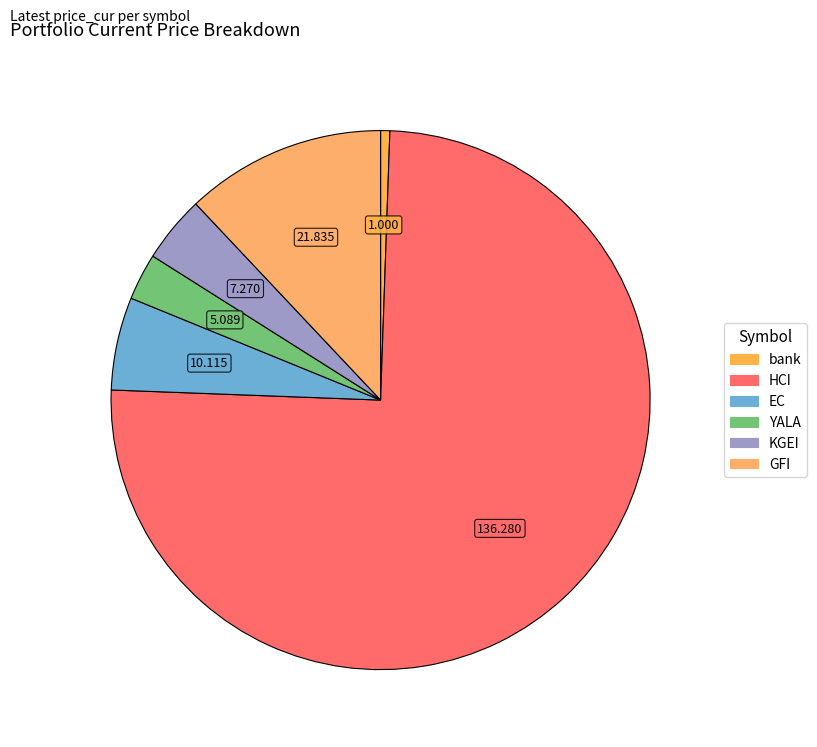

Count the number of slices in the pie.

6